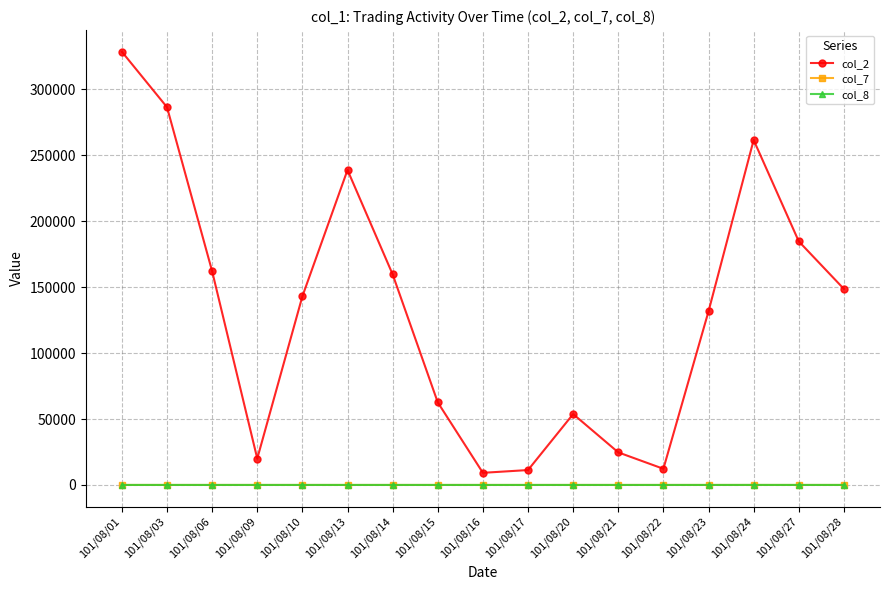

What are all the series names shown in the legend?

col_2, col_7, col_8